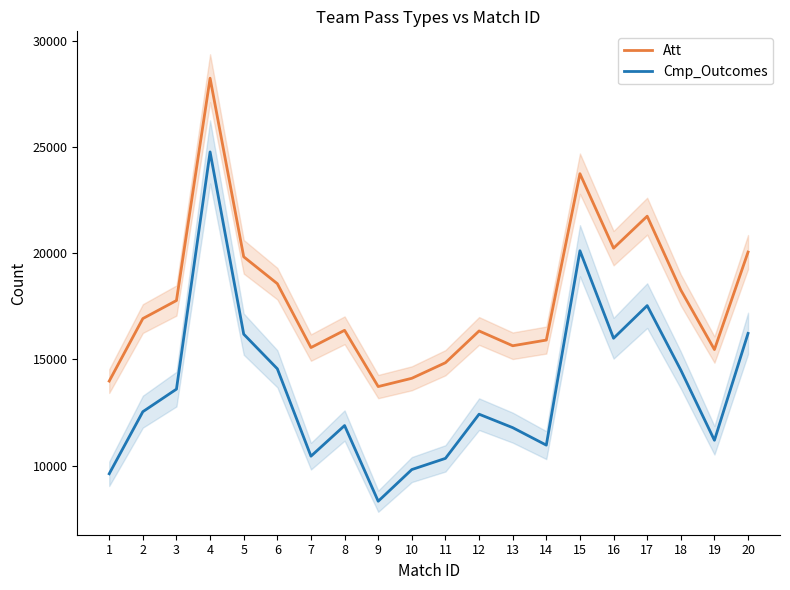

What is the difference between the highest and lowest values at 19?

4270